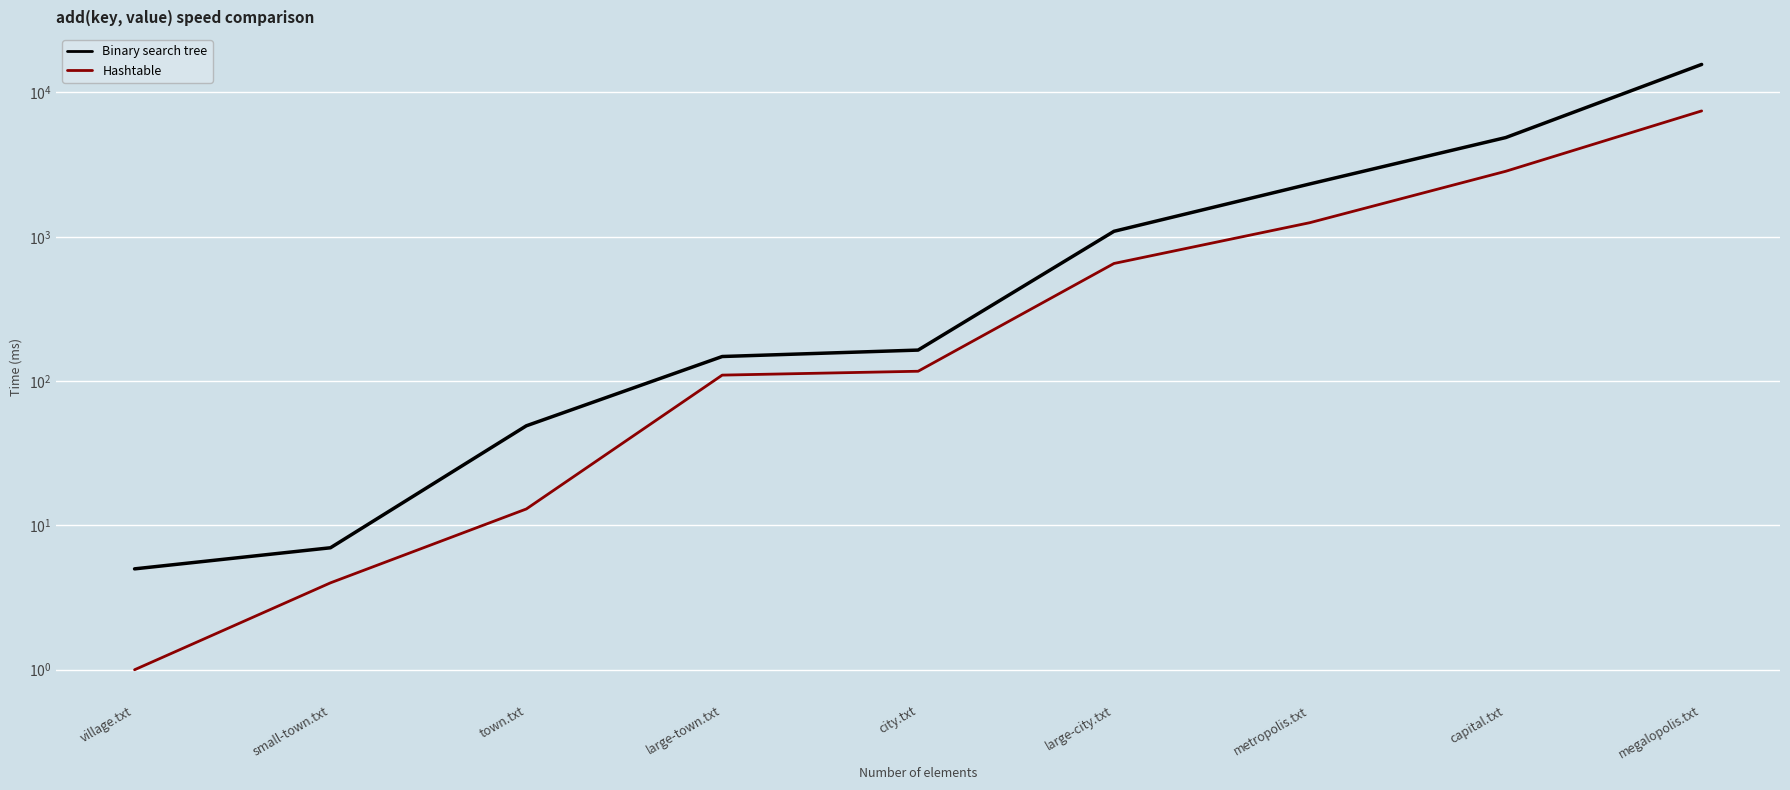

At megalopolis.txt, list the series in order from largest to smallest.

Binary search tree, Hashtable